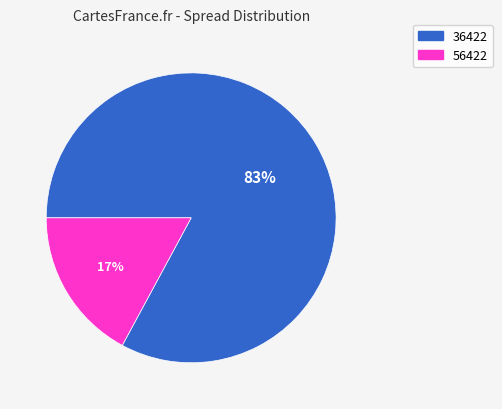

To the nearest percent, what portion does 36422 represent?

83%